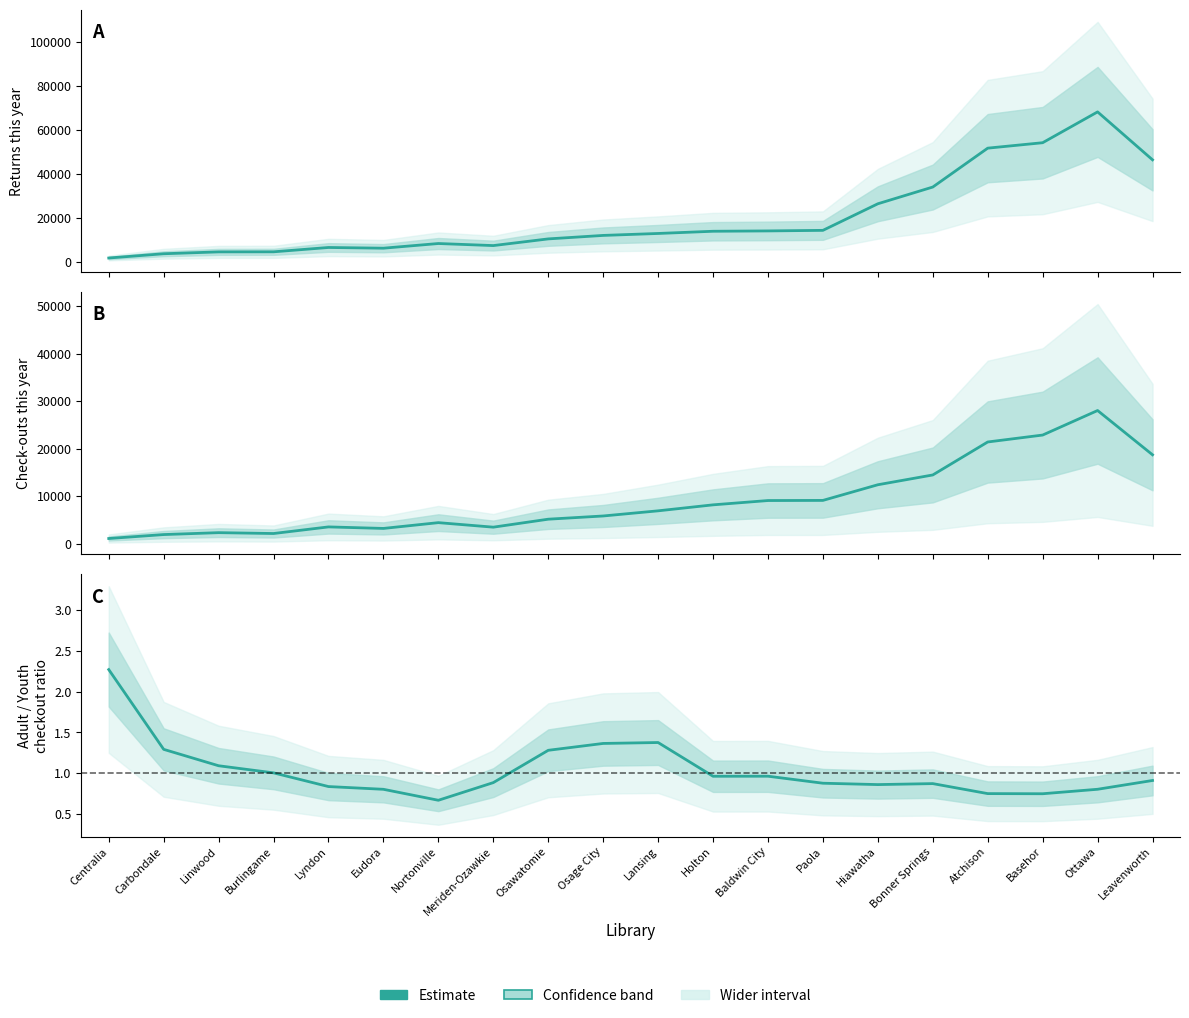

Is it true that Check-outs this year equals 1721.3 at Nortonville?

False